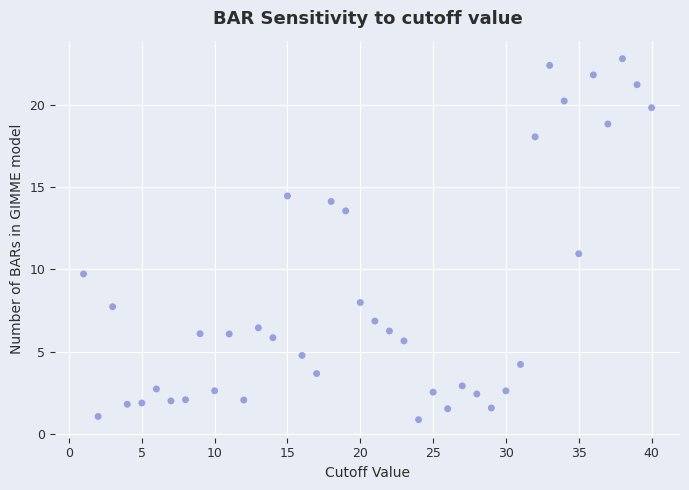

What is the range of Y values (max minus min)?

21.9